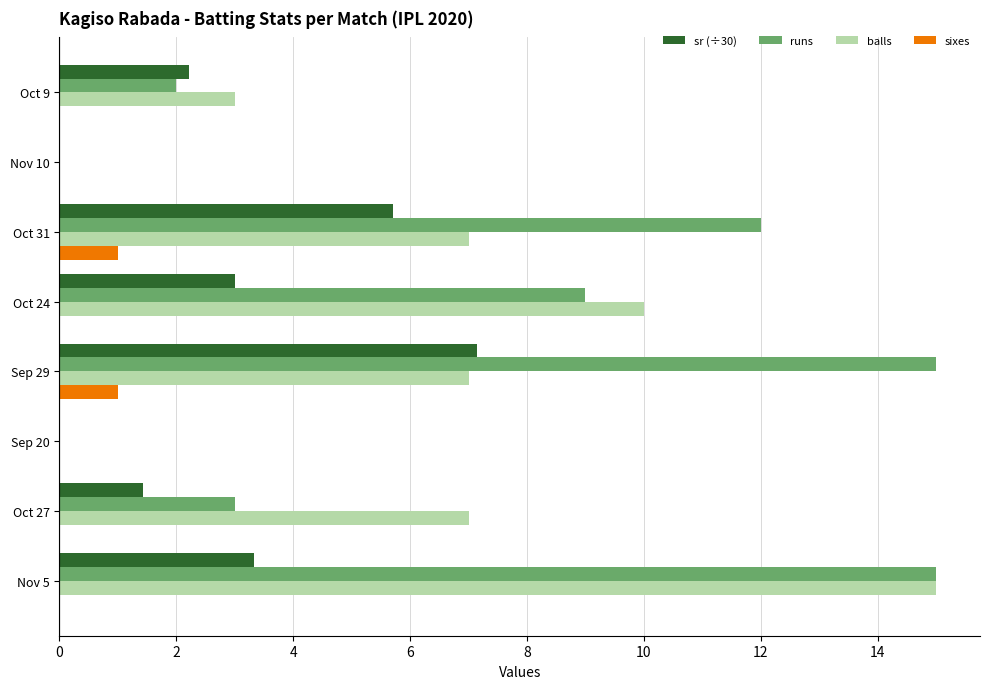

What is the sum of all sixes values?

2.0